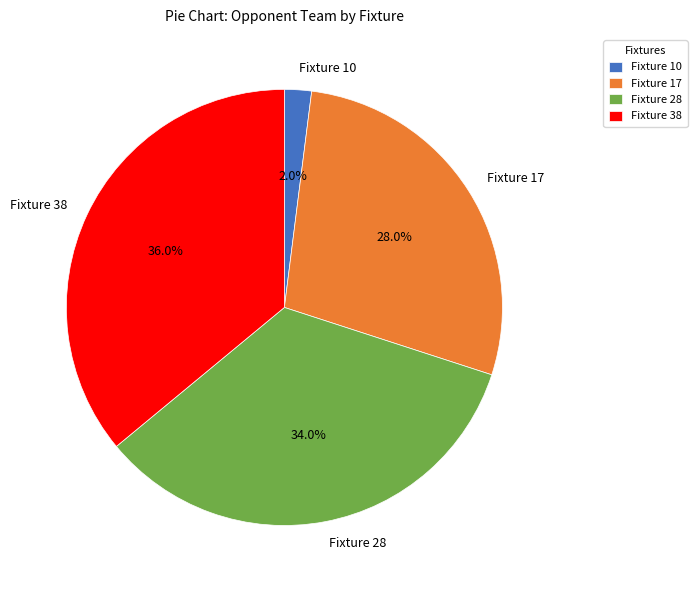

Is there any slice that represents more than half of the pie?

No